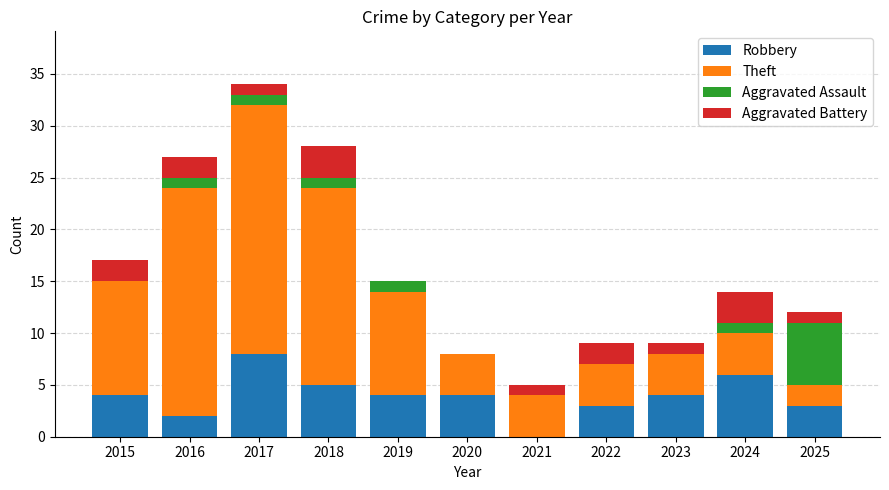

What is the total value across all series at 2020?

8